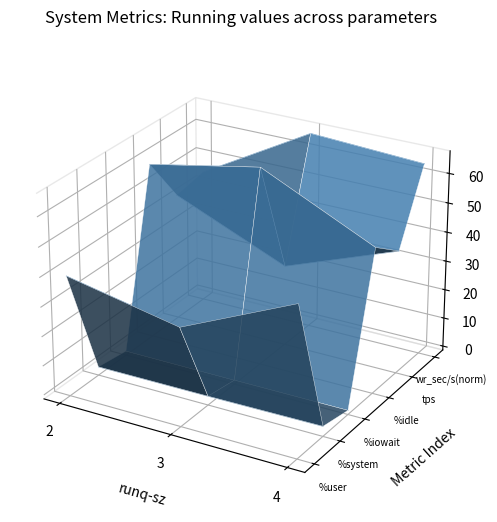

The tps series shows 0.0 at 4. True or false?

False